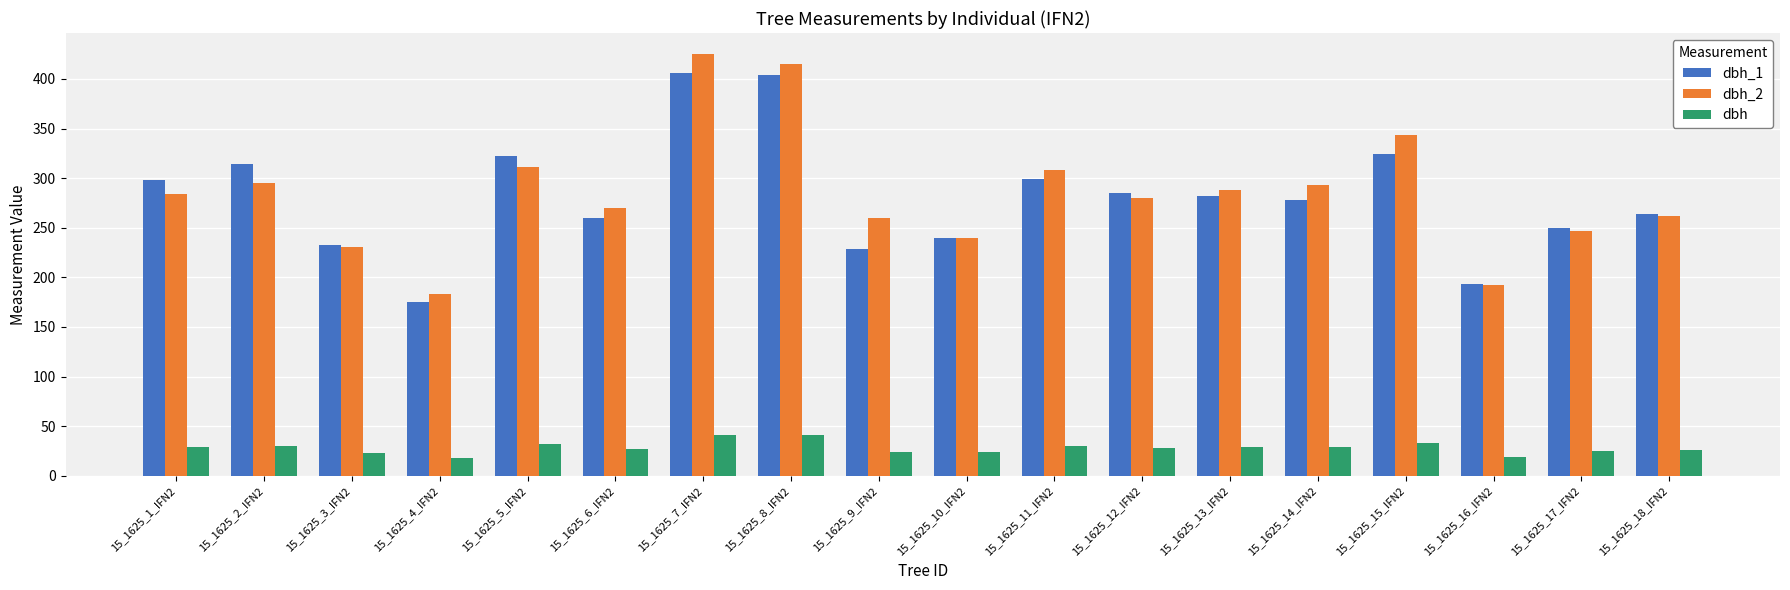

At 15_1625_1_IFN2, list the series in order from largest to smallest.

dbh_1, dbh_2, dbh